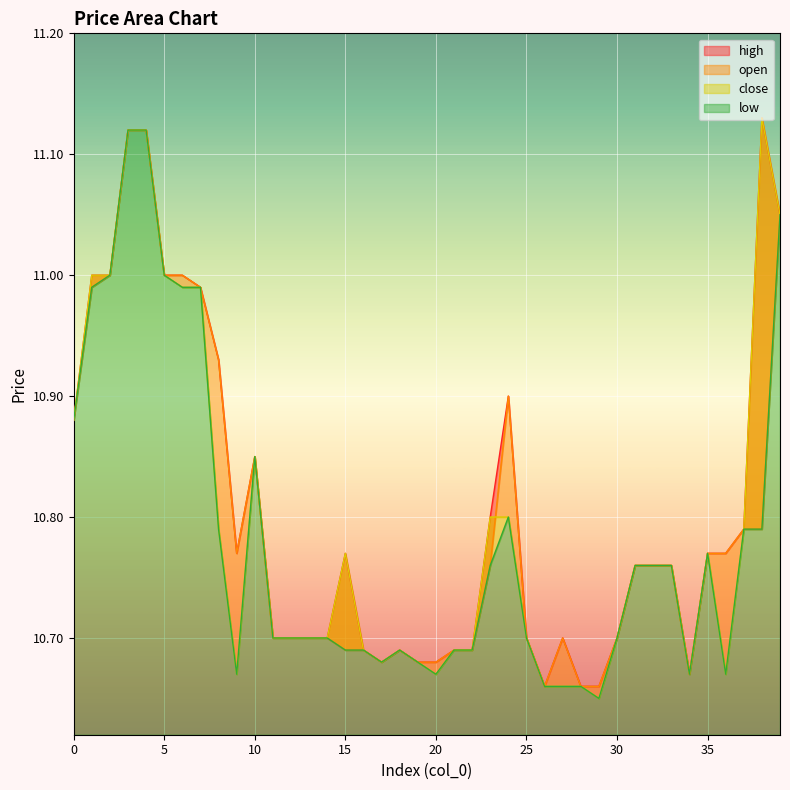

Where is the first local maximum for close?

10